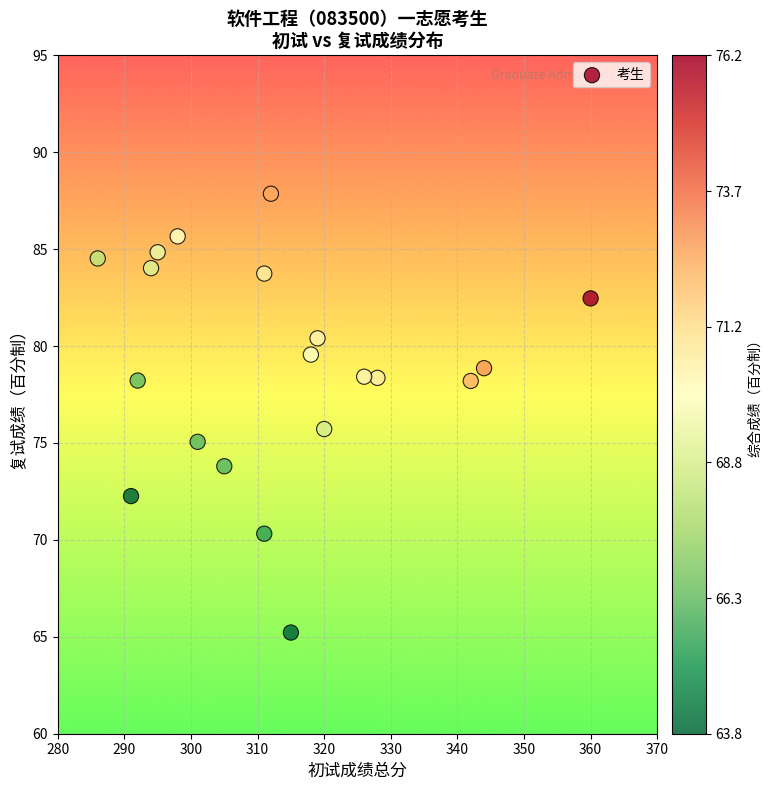

What is the range of Y values (max minus min)?

22.6